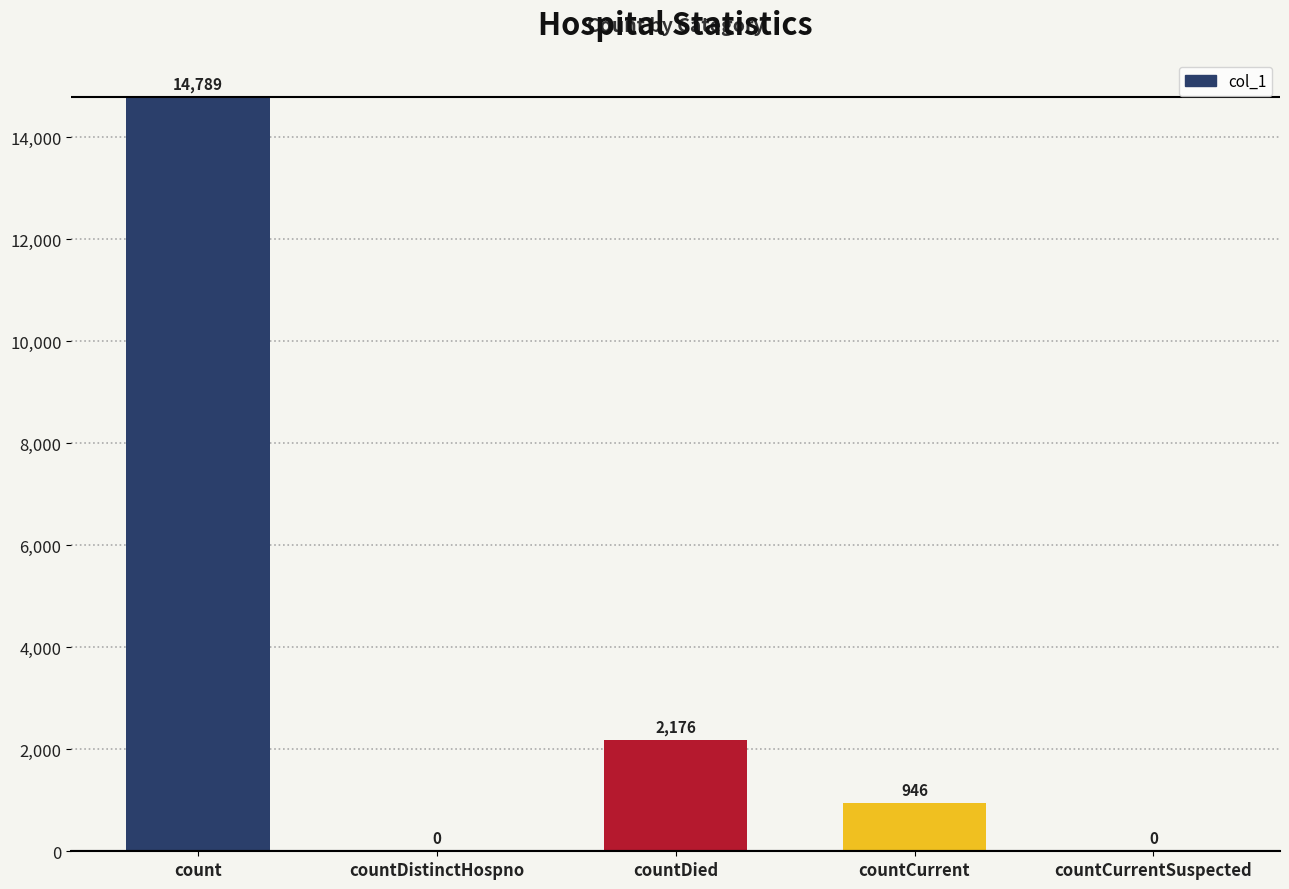

The value at countCurrent is 427. True or false?

False